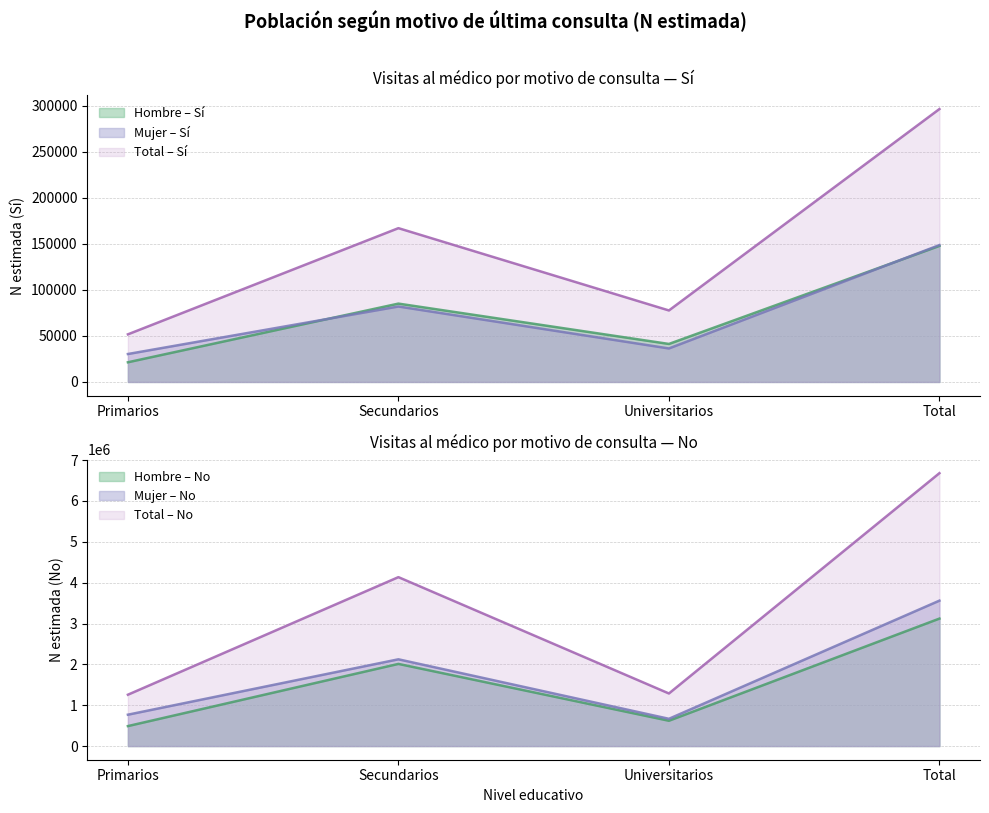

What is the approximate value of Total_Si at Secundarios?

166983